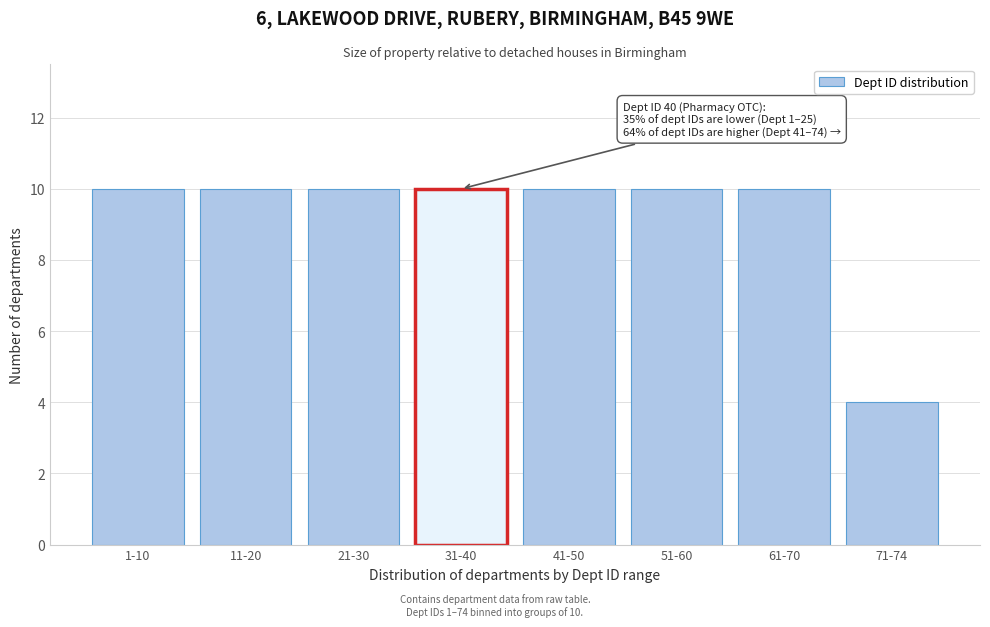

Reading left to right, list all the values displayed in this chart.

10	10	10	10	10	10	10	4